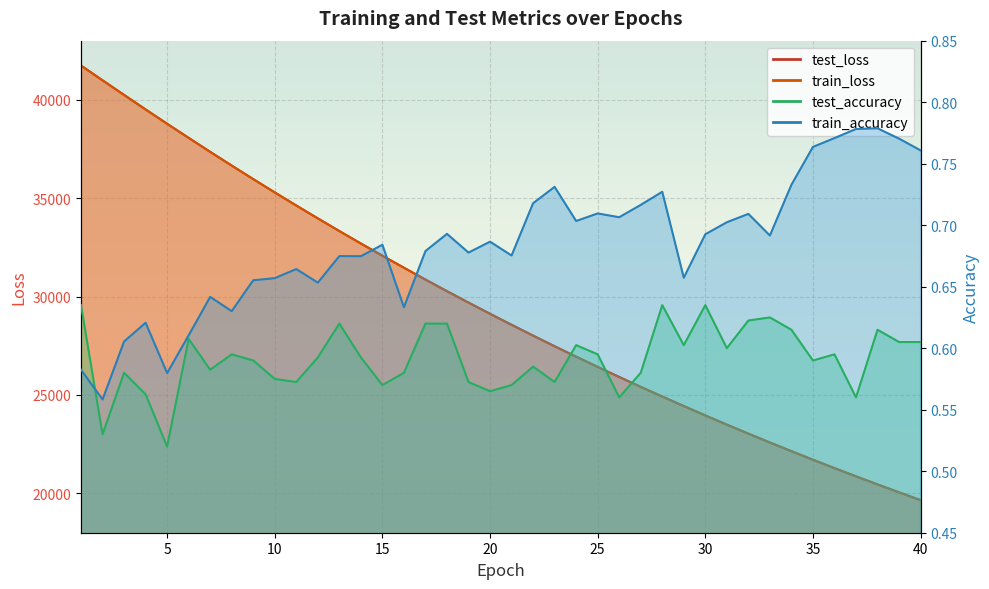

True or false: test_loss and train_loss intersect in this chart.

False